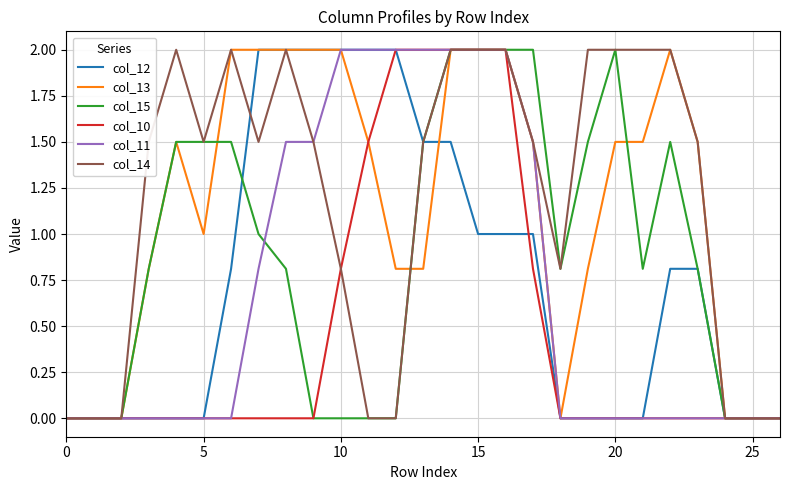

What is the maximum value for col_13?

2.0